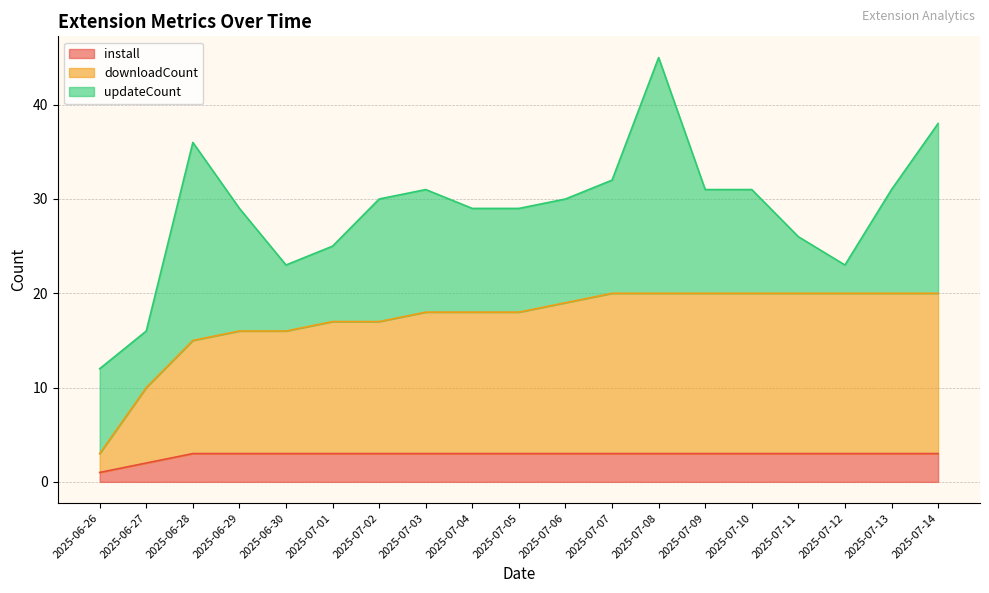

What is the sum of the downloadCount values at 2025-06-28 and 2025-07-08?

35